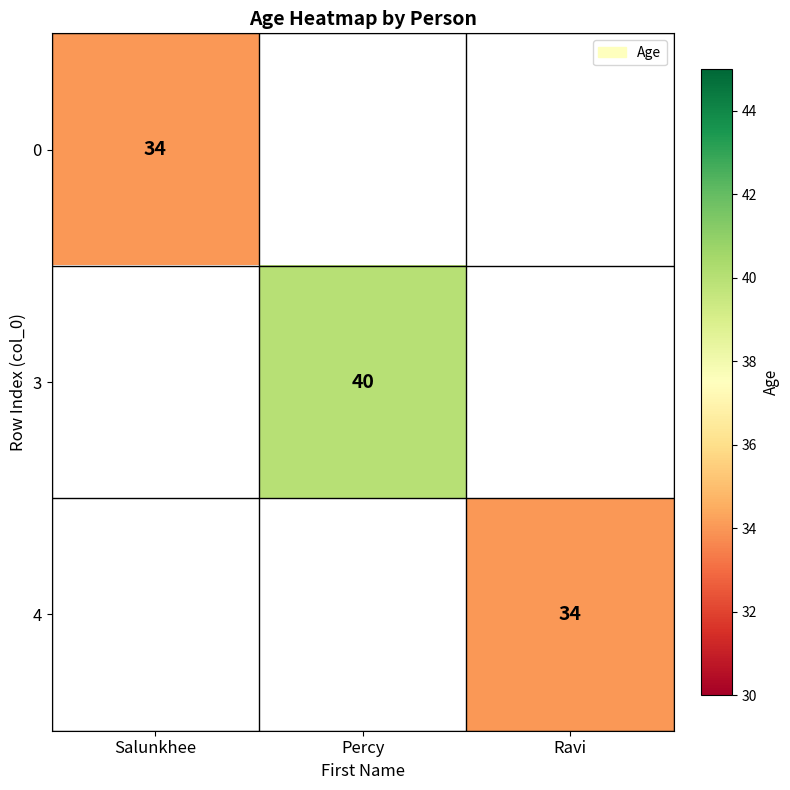

What is the minimum value shown in the chart?

34.0